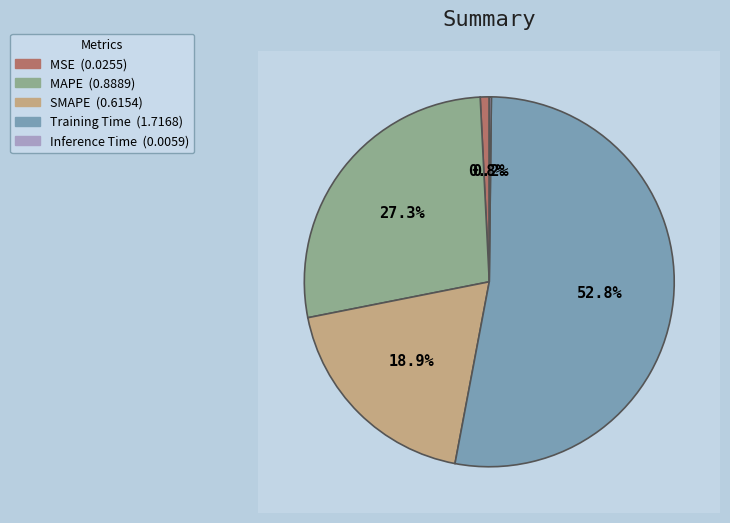

Rank the categories by value from highest to lowest.

Training Time, MAPE, SMAPE, MSE, Inference Time